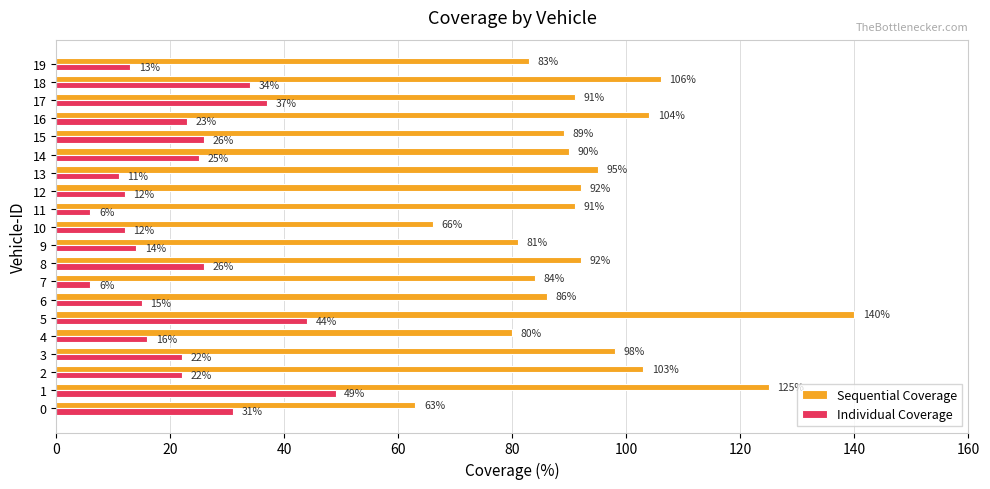

Is it true that Sequential Coverage equals 50 at 5?

False